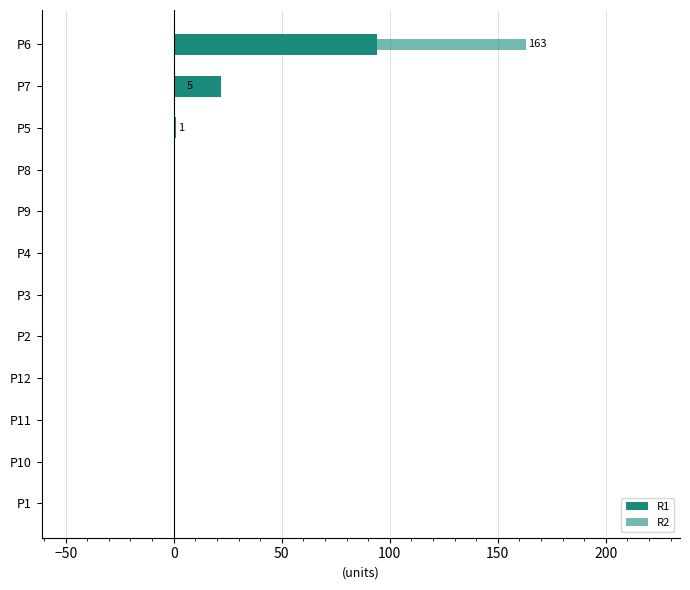

How many positive values does the R1 series have?

3